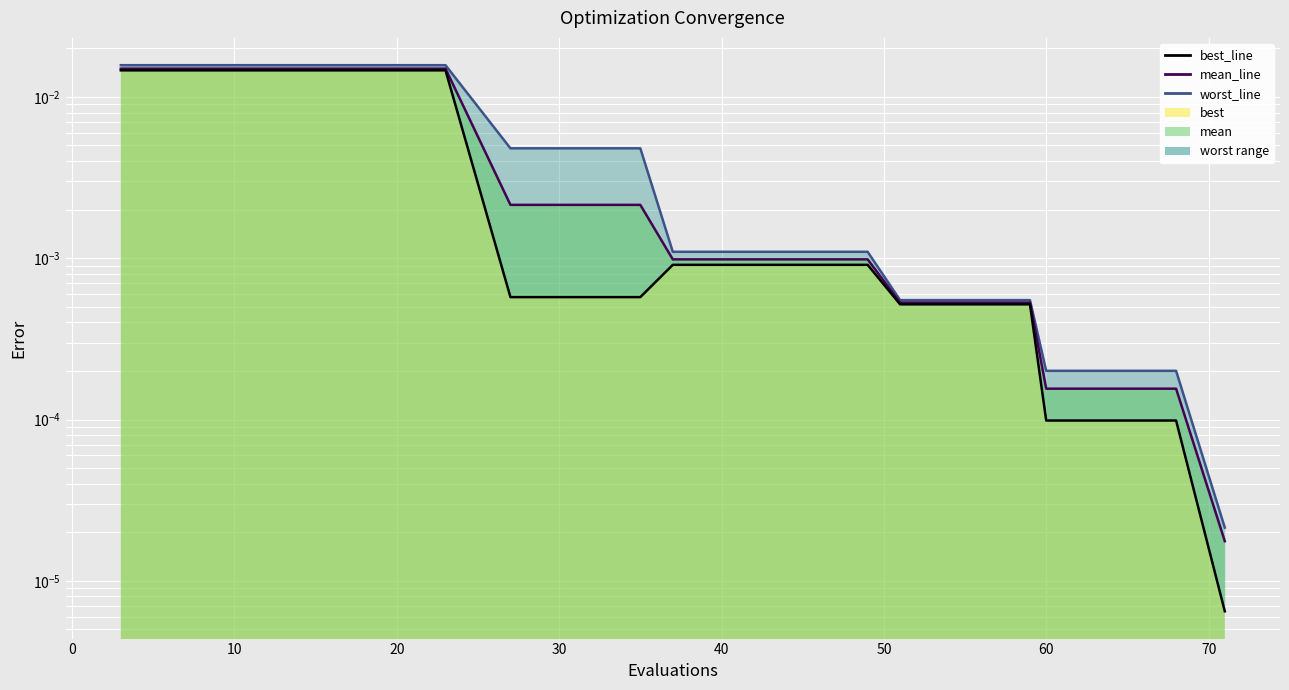

The mean_line series shows 0.0 at 0. True or false?

False